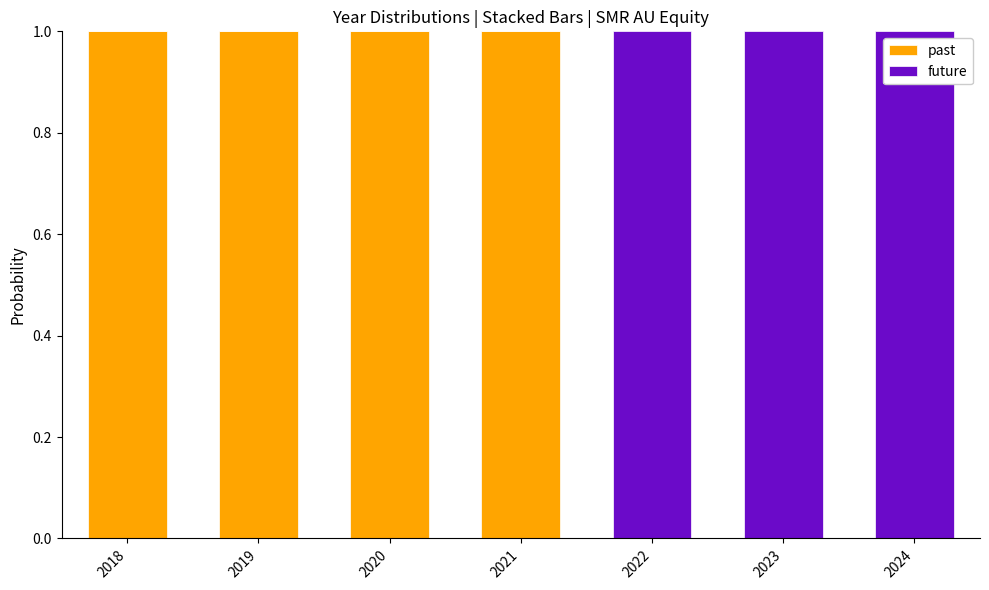

What is the sum of the past values at 2021 and 2020?

2